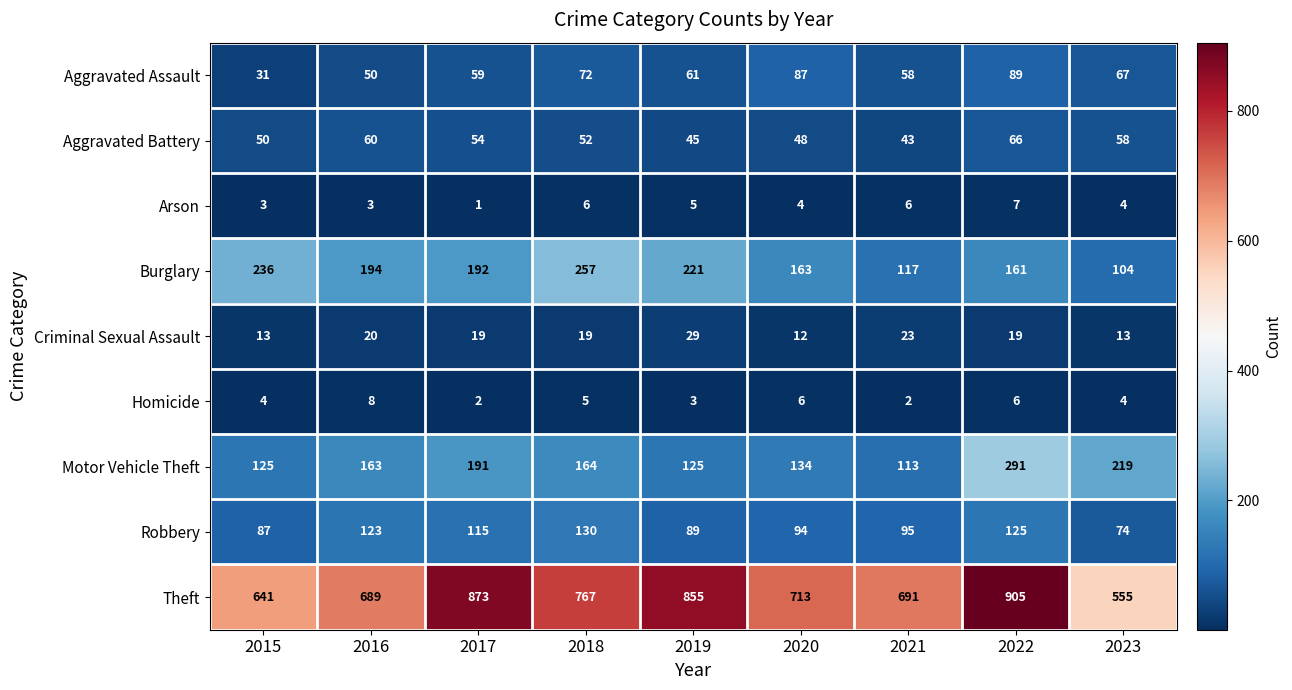

Rank the series at 2016 from highest to lowest value.

Theft, Burglary, Motor Vehicle Theft, Robbery, Aggravated Battery, Aggravated Assault, Criminal Sexual Assault, Homicide, Arson